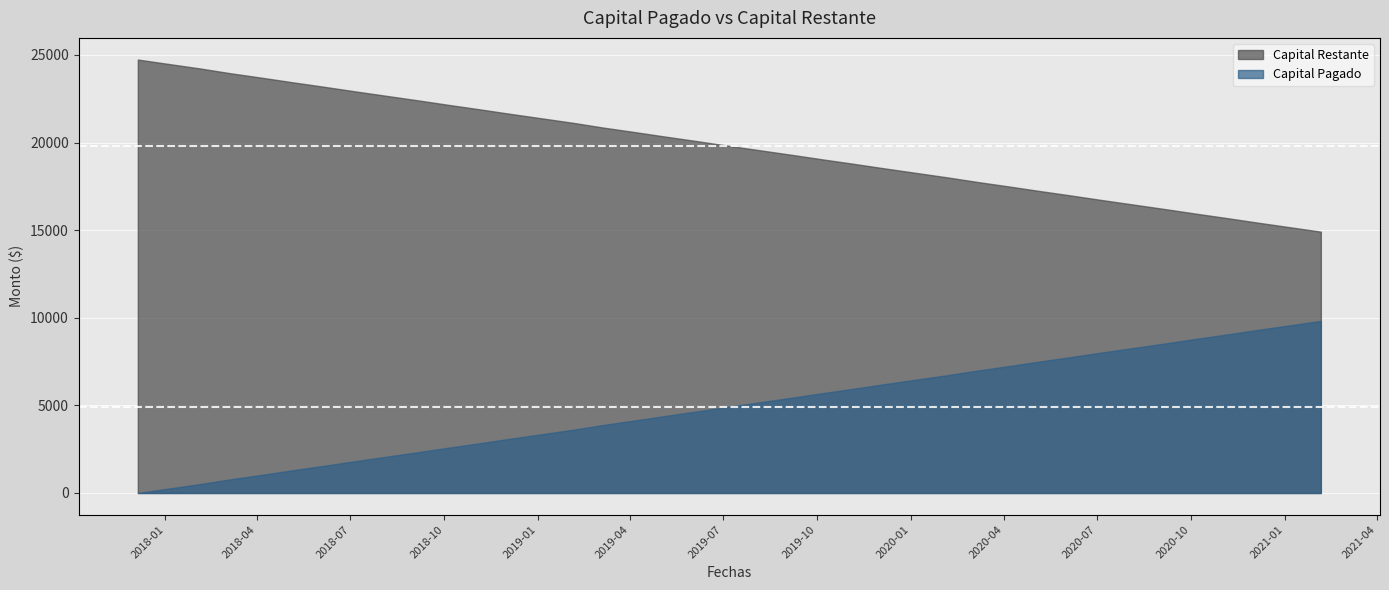

How many lines are shown in the chart?

2